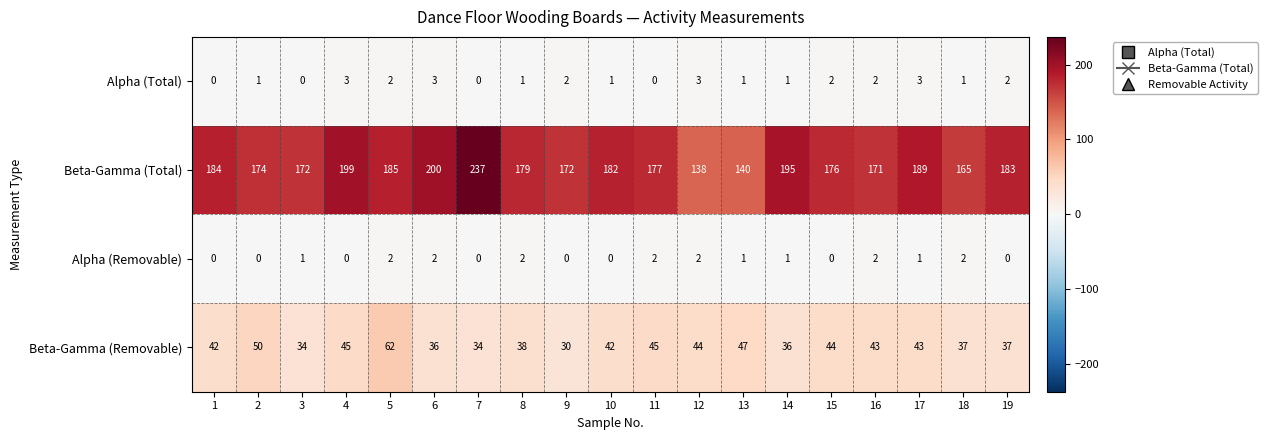

What is the sum of all Alpha (Removable) values?

18